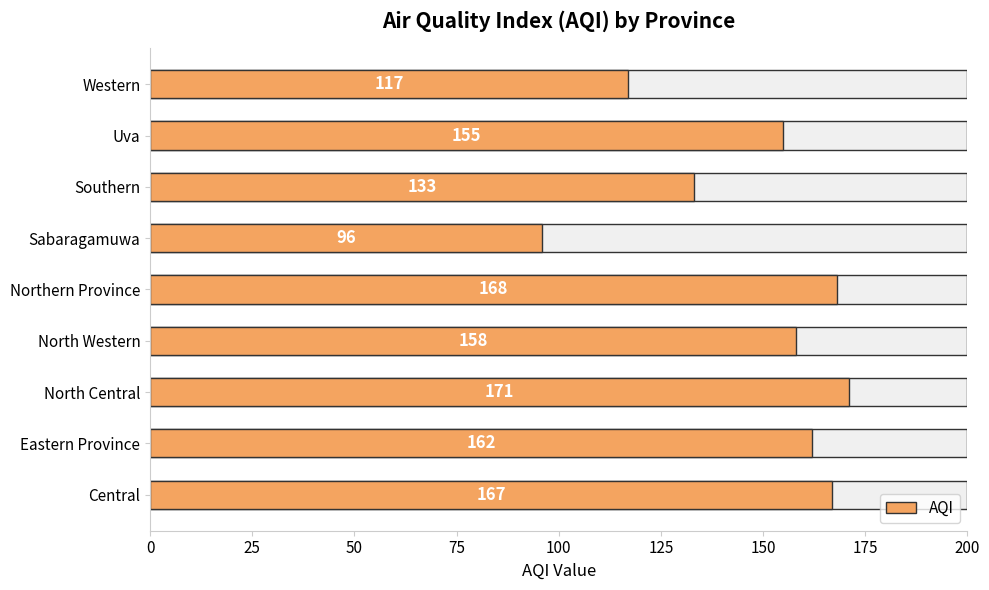

What is the value of the 5th bar from the left?

168